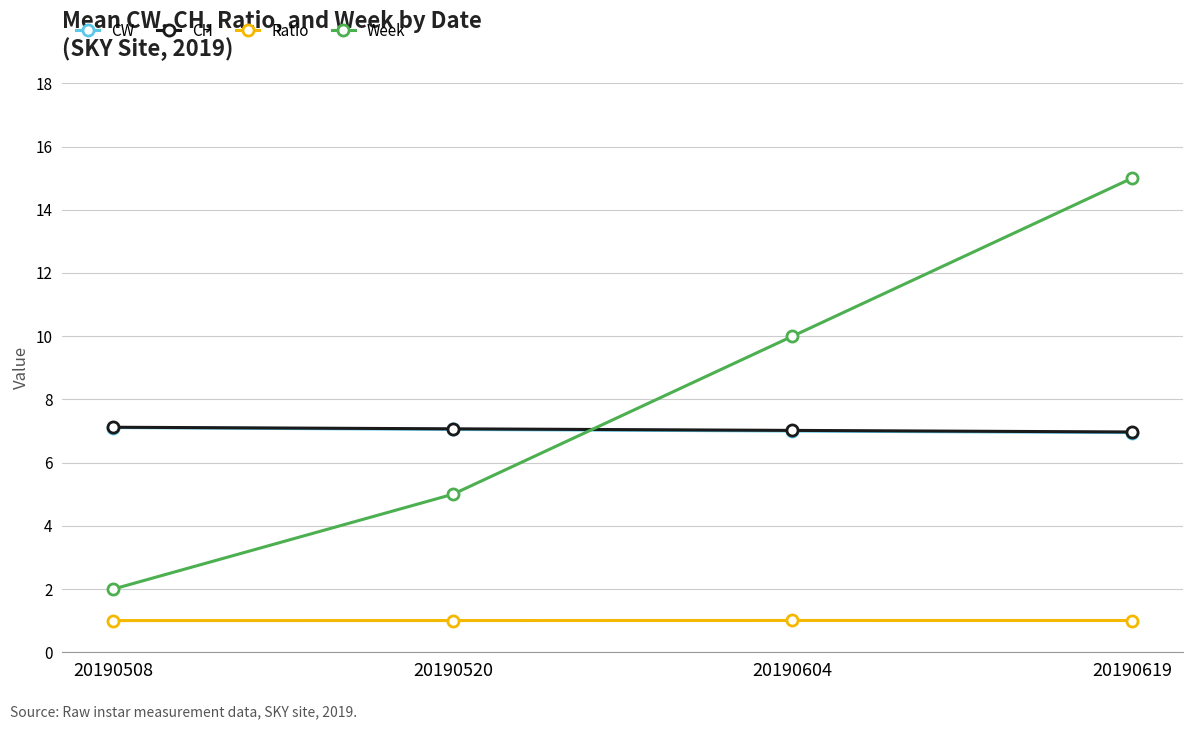

Which series changed the most between 20190520 and 20190619?

Week